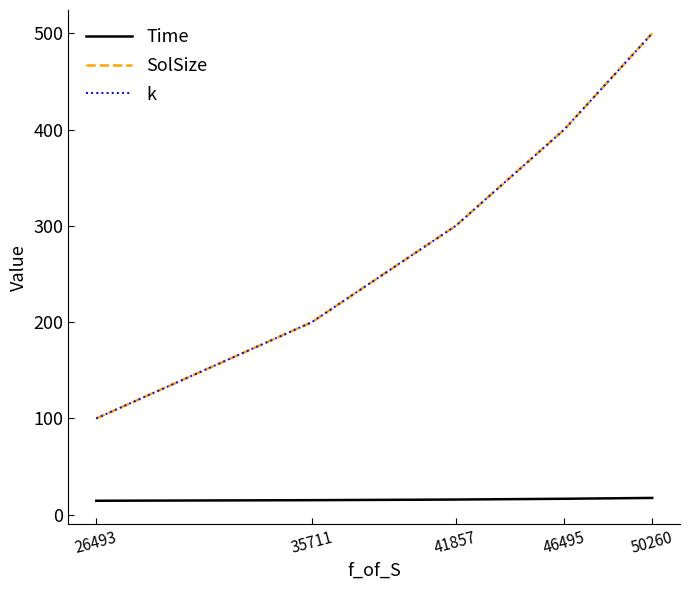

Between 26493 and 46495, which series saw the biggest shift?

SolSize